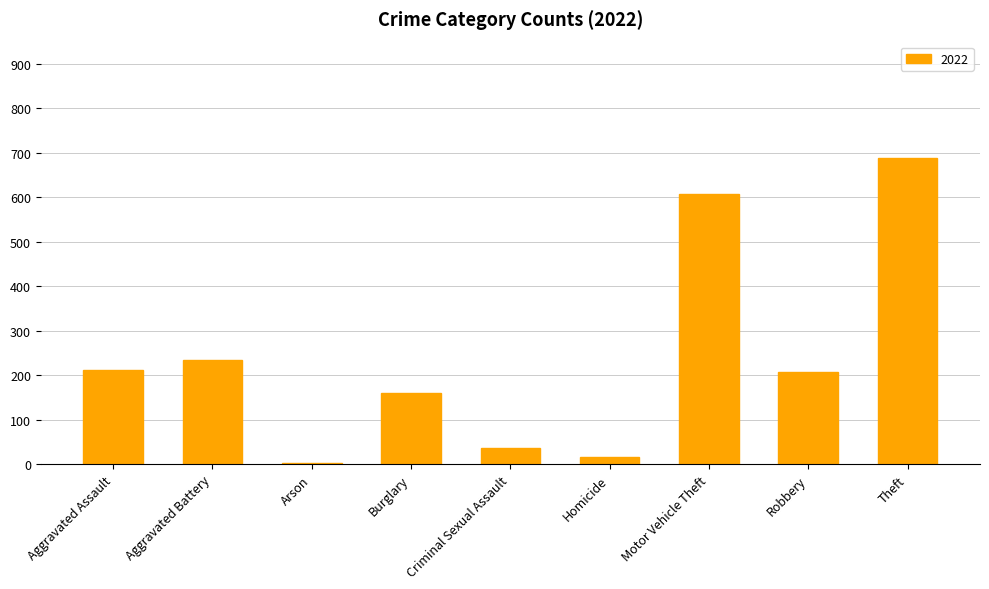

Are the bars horizontal?

No